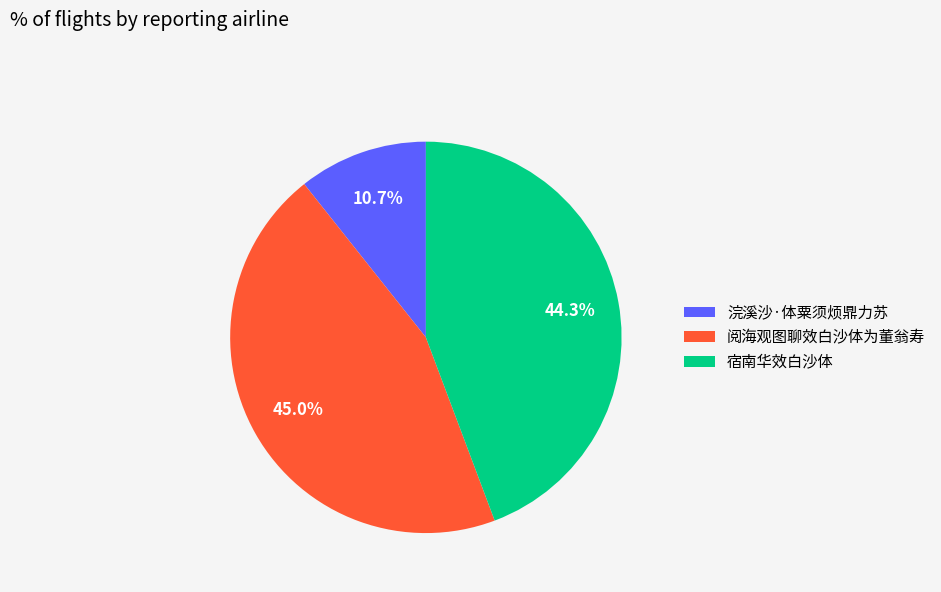

To the nearest percent, what is the difference between the 宿南华效白沙体 and 浣溪沙·体粟须烦鼎力苏 slice percentages?

34%